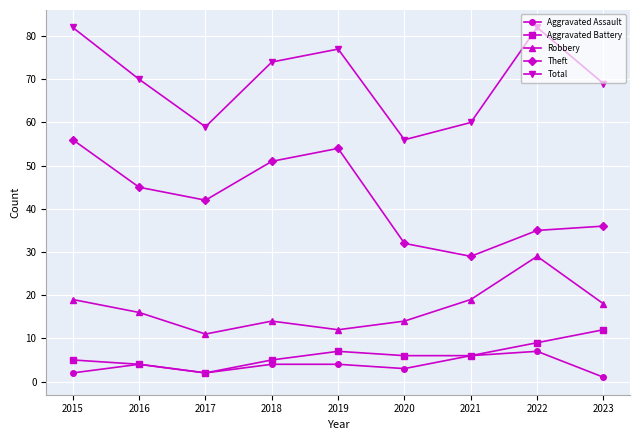

Between 2021 and 2022, which series saw the biggest shift?

Total